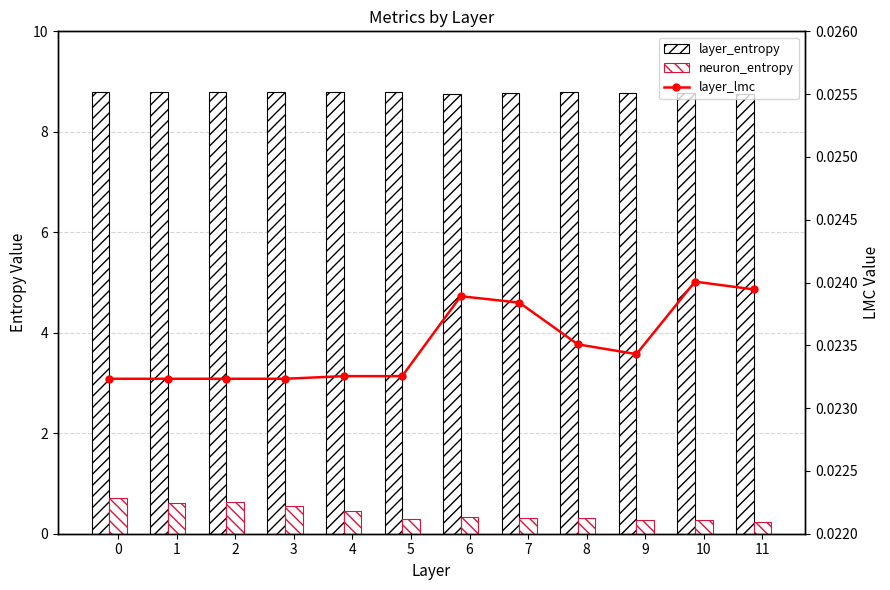

Rank the series at 9 from highest to lowest value.

layer_entropy, neuron_entropy, layer_lmc